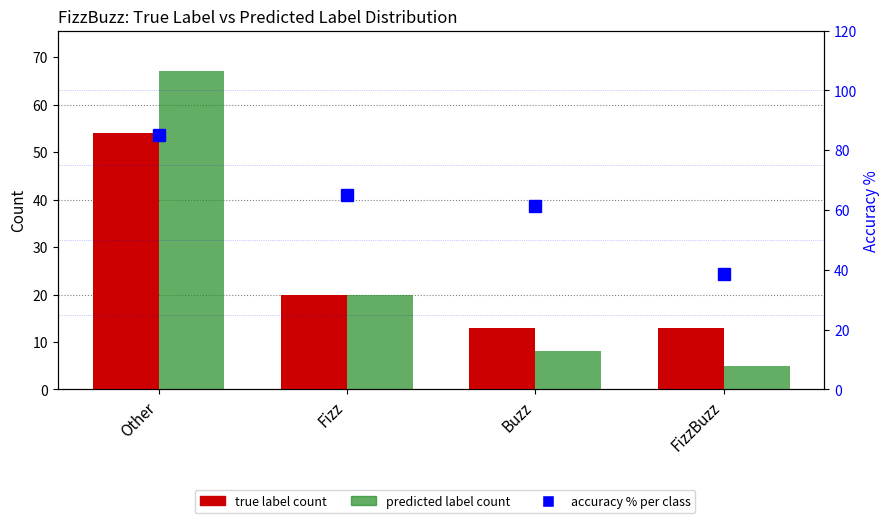

What is the label of the 3rd bar from the right?

Fizz